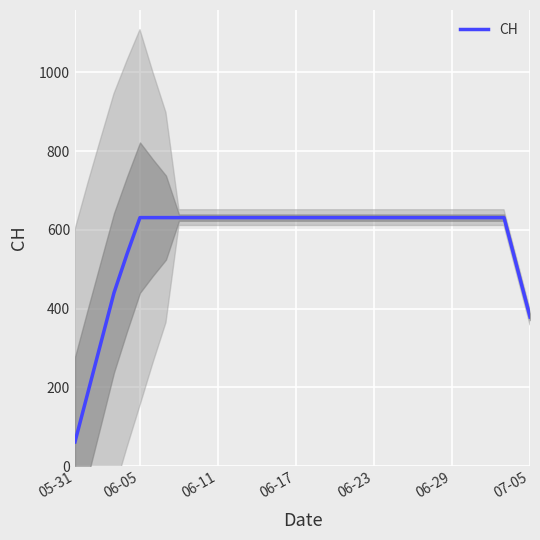

Reading right to left, transcribe all the data shown in this chart.

378.6	504.8	631.0	631.0	631.0	631.0	631.0	631.0	631.0	631.0	631.0	631.0	631.0	631.0	631.0	631.0	631.0	631.0	631.0	631.0	631.0	631.0	631.0	631.0	631.0	631.0	631.0	631.0	631.0	631.0	631.0	538.2	439.8	313.6	187.4	61.2